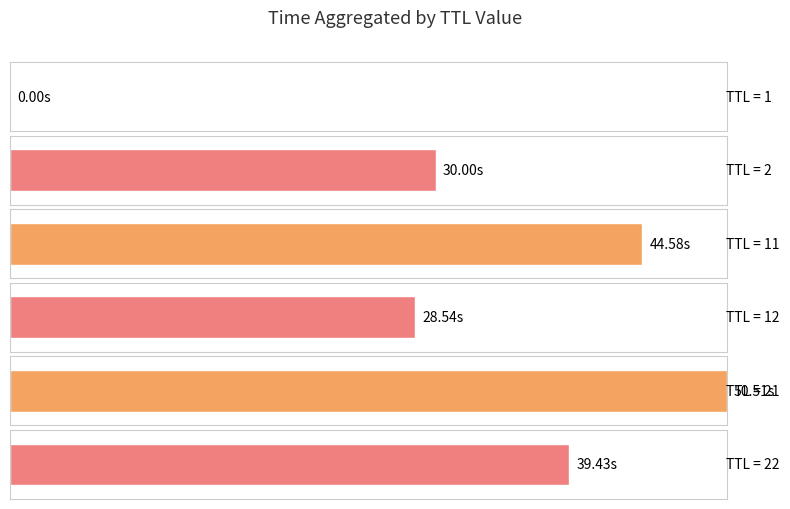

What is the sum of all values?

193.1